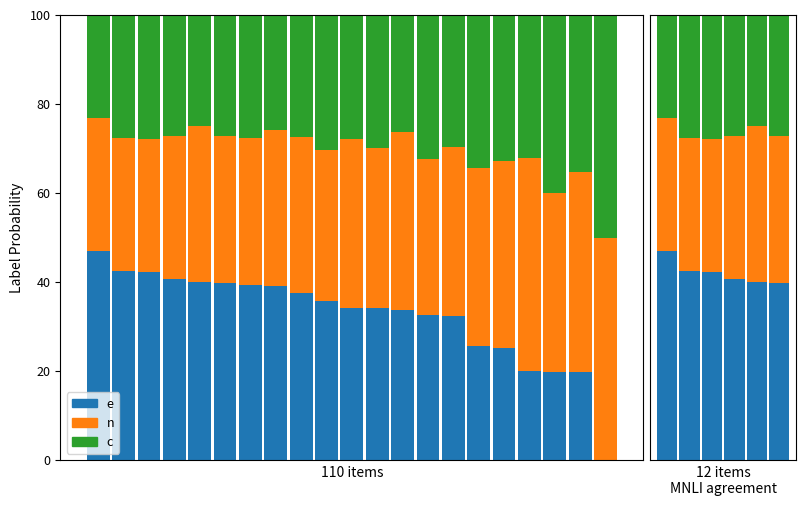

How many bars are there in each group?

3